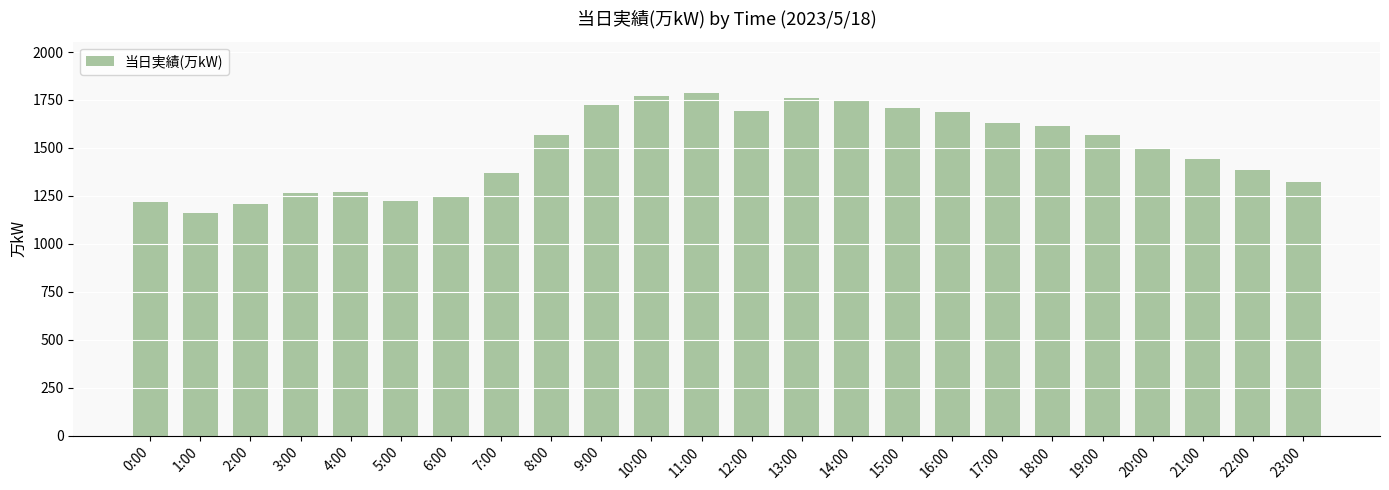

What is the difference between the maximum and minimum values?

625